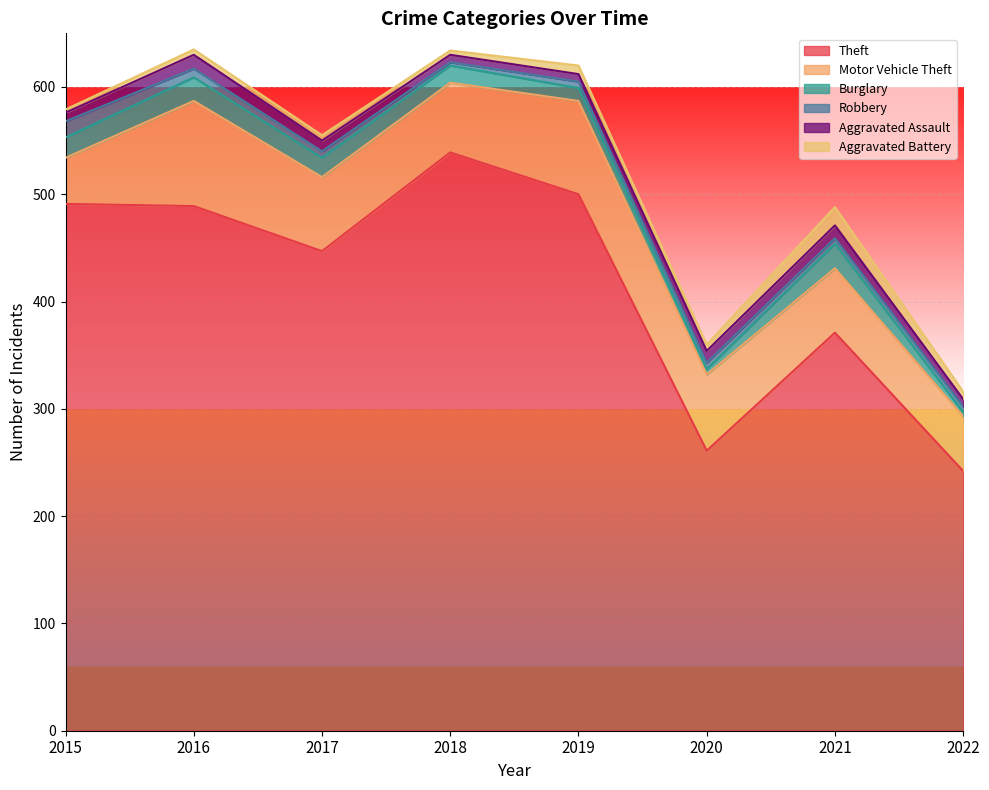

How many values in the Robbery series exceed 6?

2